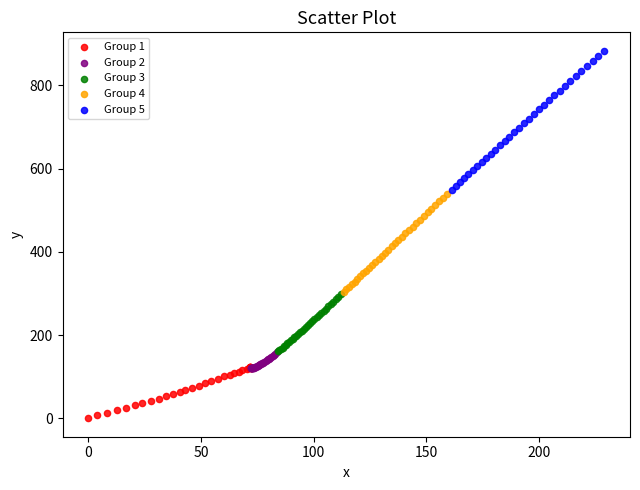

Which series contains the lowest Y value?

Group 1